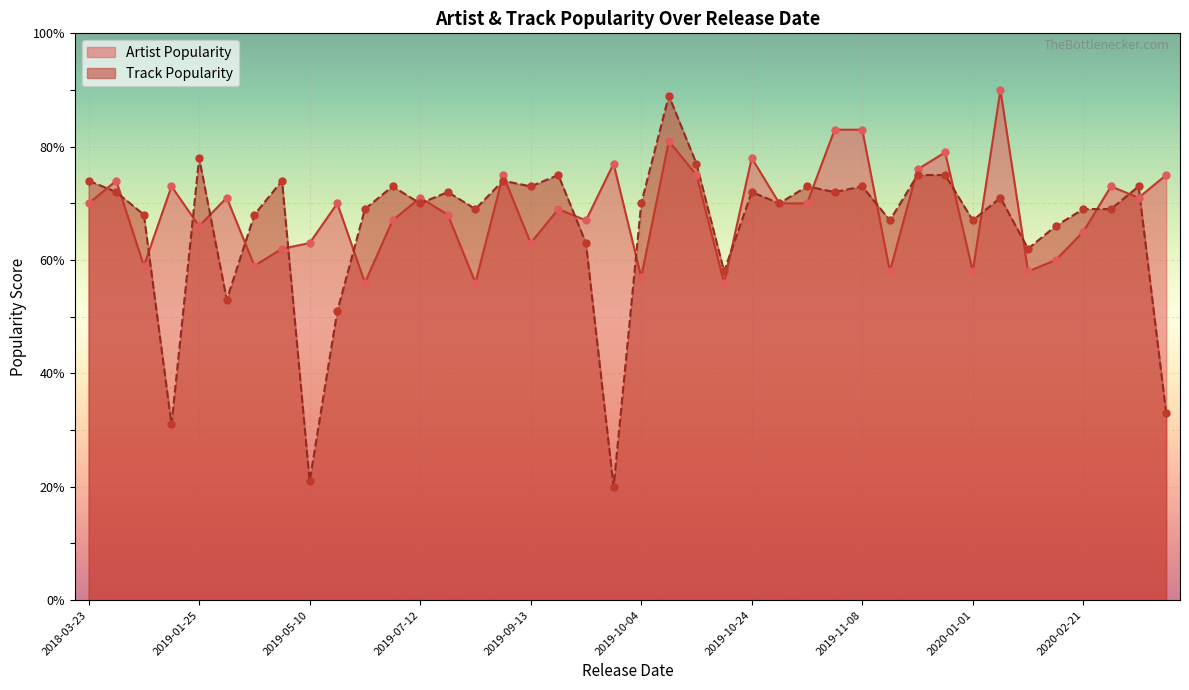

What are all the series names shown in the legend?

Artist Popularity, Track Popularity